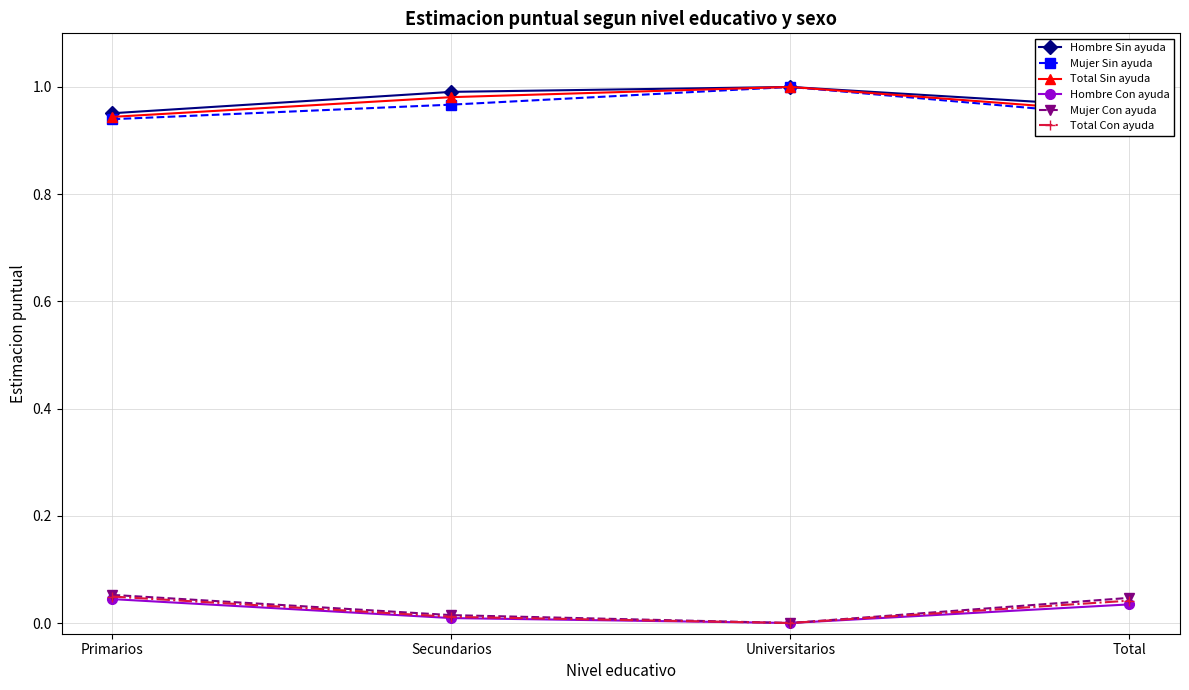

Does the chart display data point markers on the line(s)?

Yes